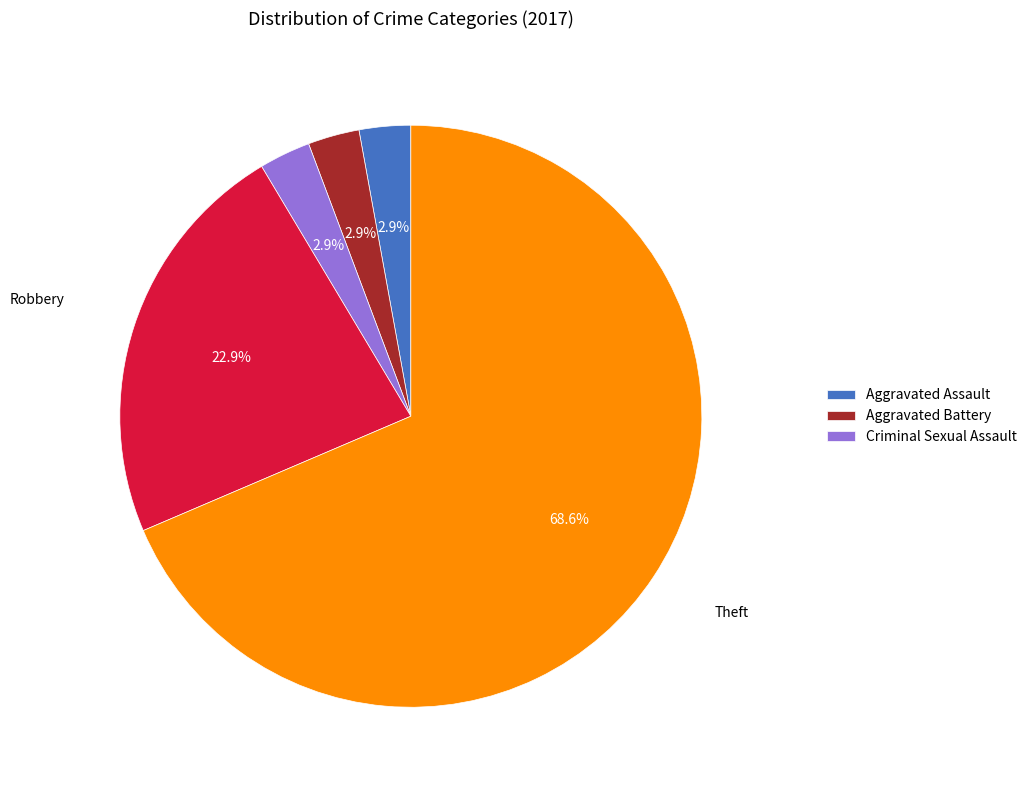

Does any single category account for the majority?

Yes